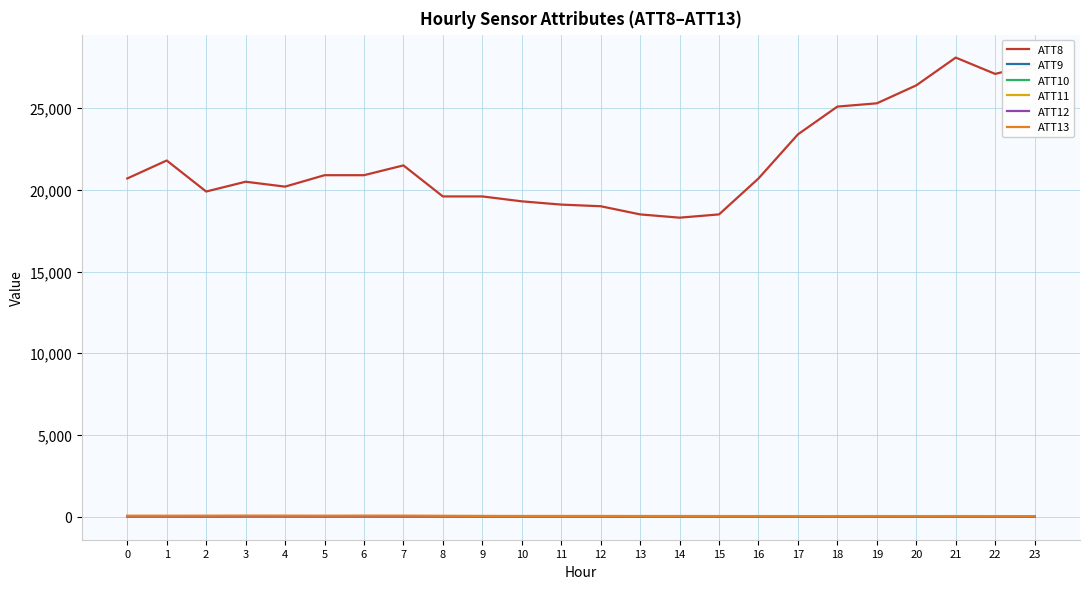

Which series has the largest total across all categories?

ATT8